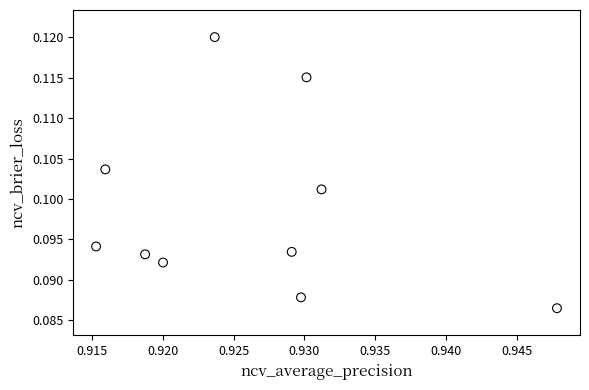

Count the number of points in this scatter plot.

10